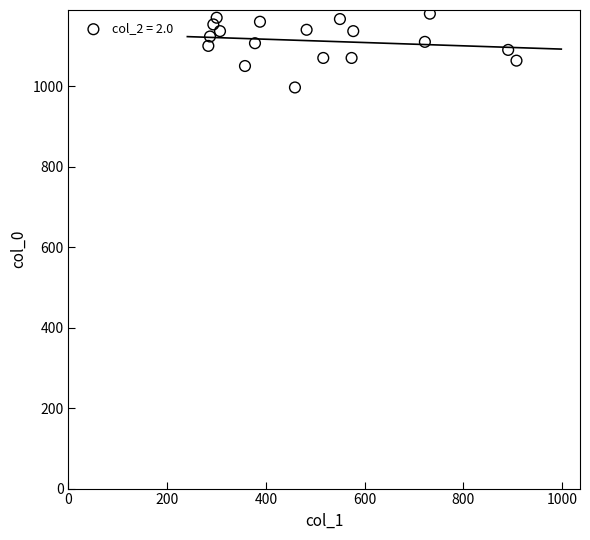

What is the range of Y values (max minus min)?

183.3